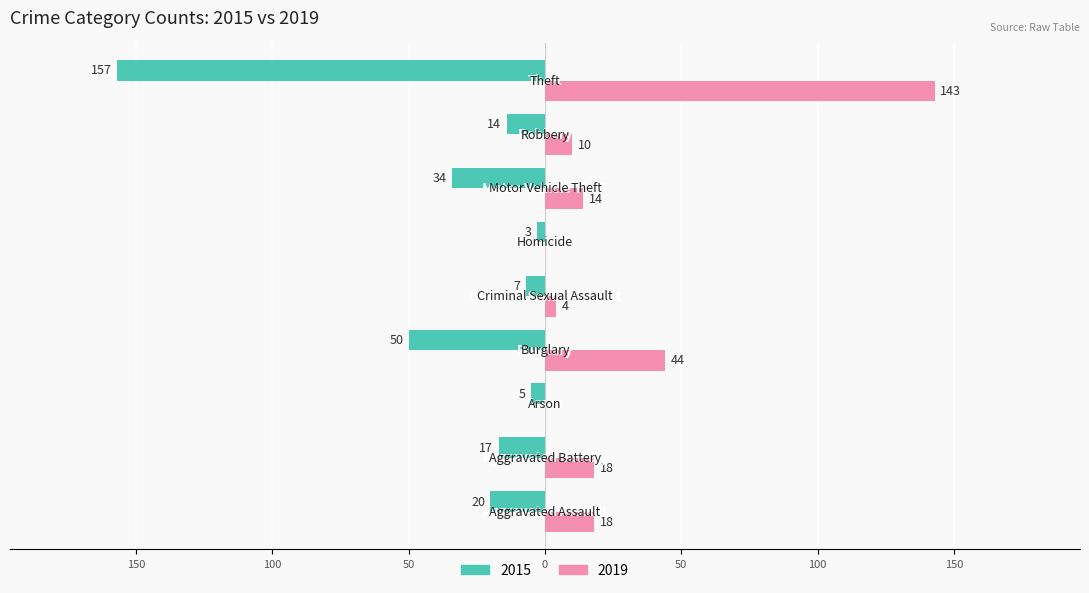

What is the value of the 2015 bar at the 6th from the left?

-3